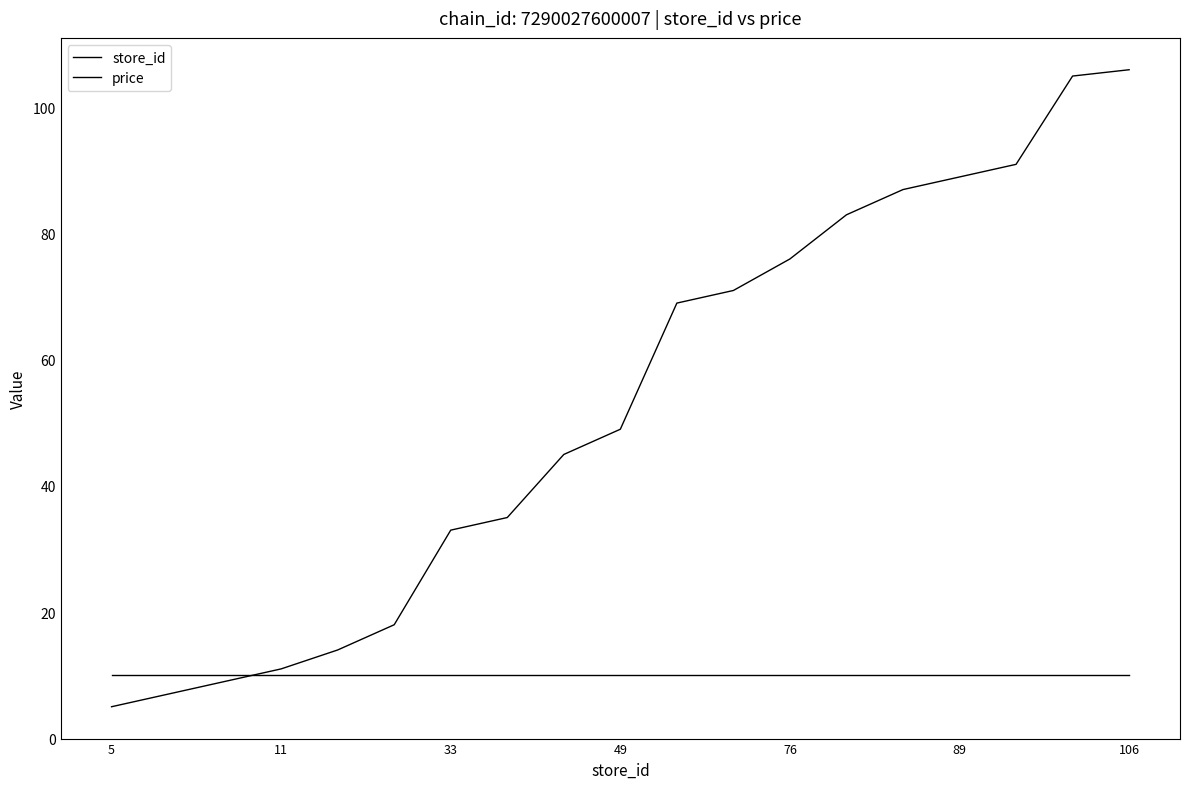

Does the chart display data point markers on the line(s)?

No